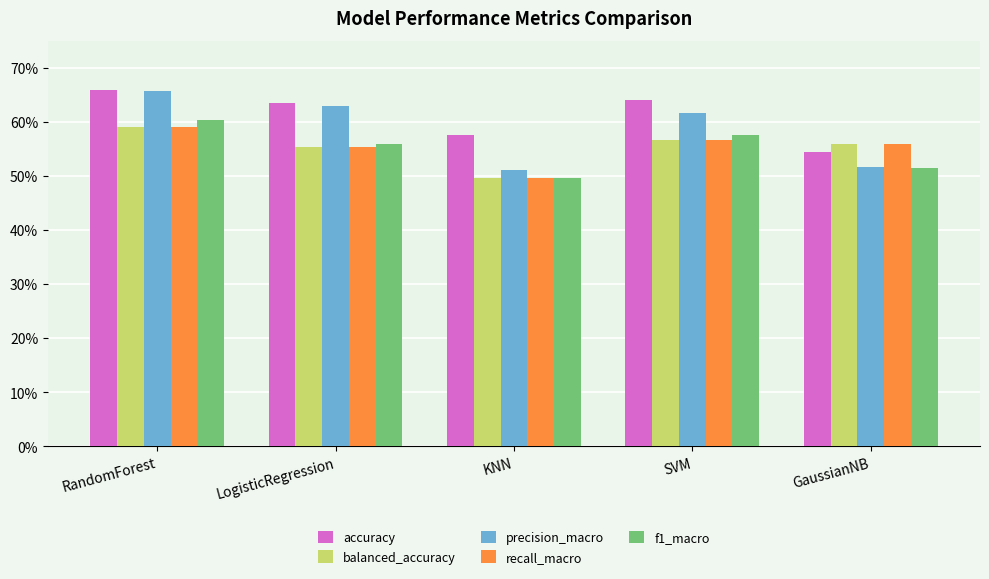

Are the bars horizontal?

No